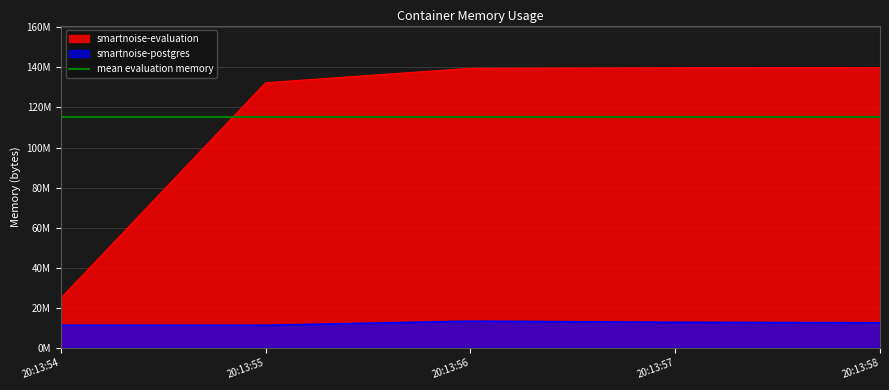

What is the value of the smartnoise-postgres point at the 2nd from the left?

11268096